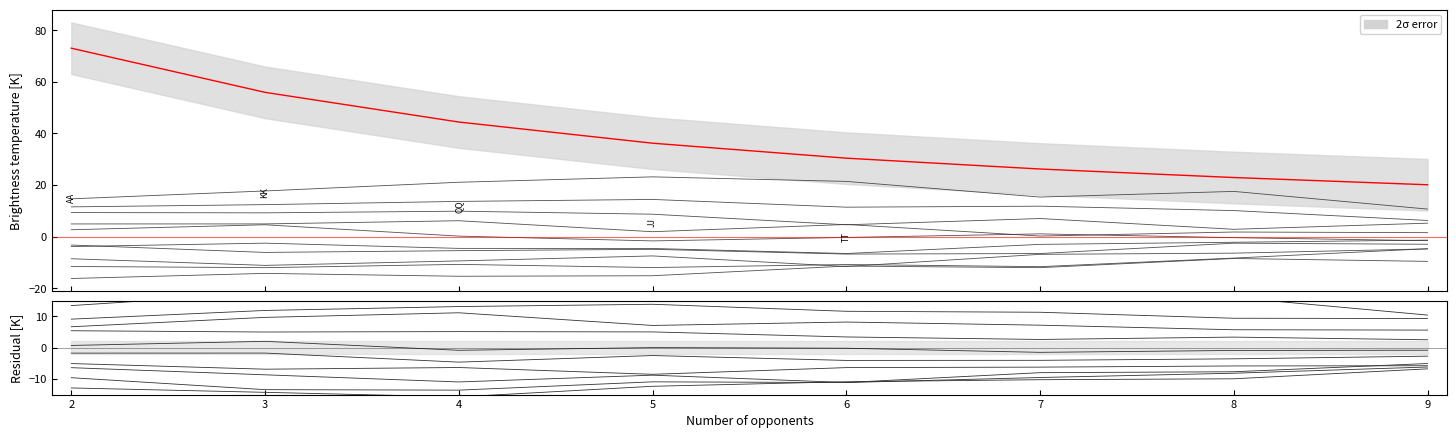

Does the chart have visible grid lines?

No